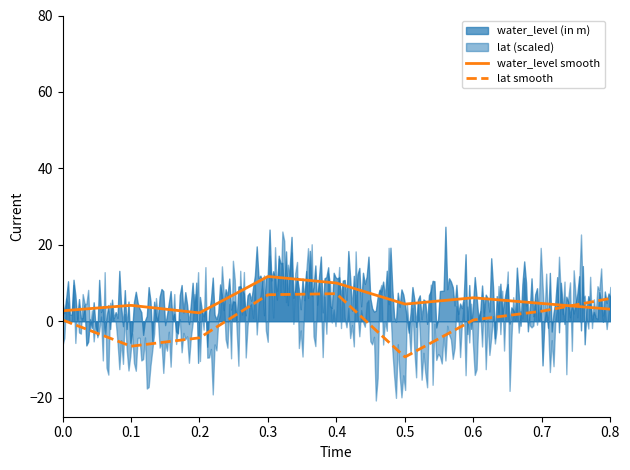

What is the lowest value of the water_level smooth series?

2.2